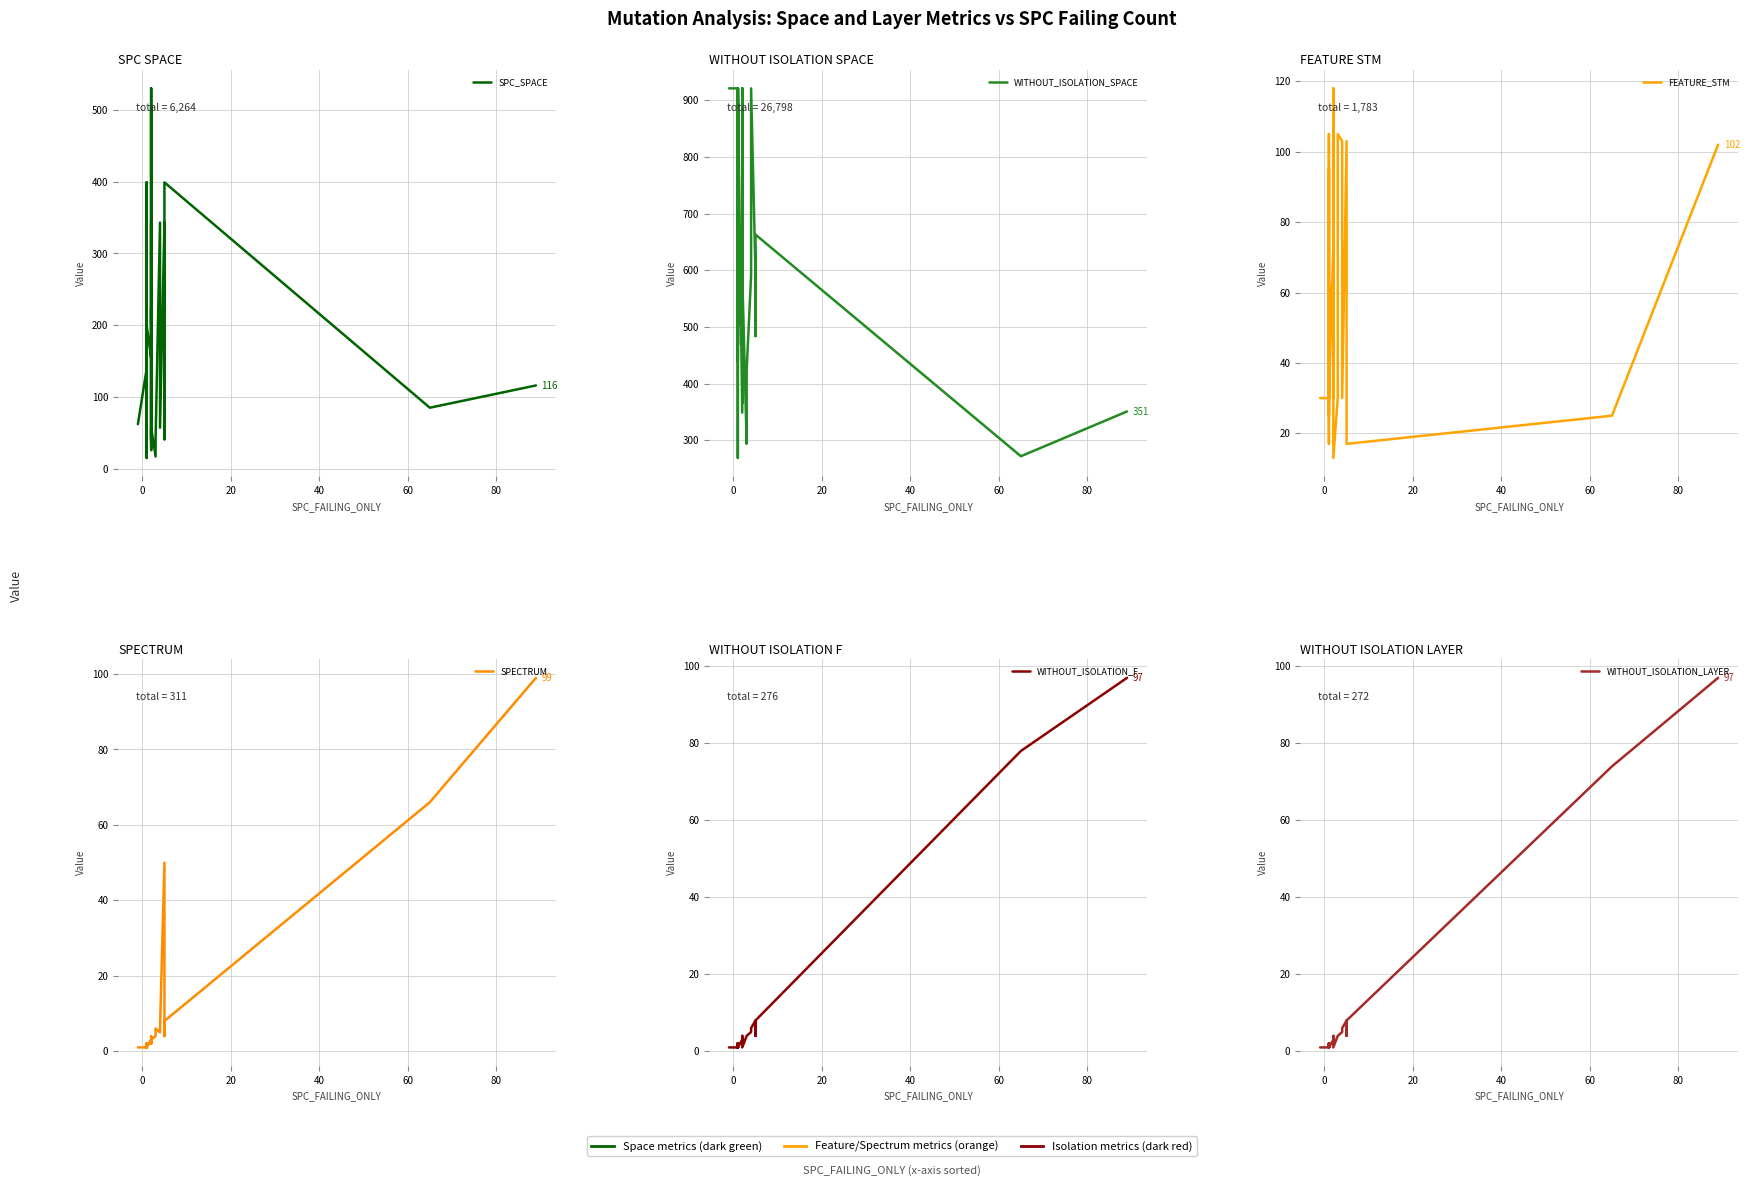

Count the number of data series in this chart.

6